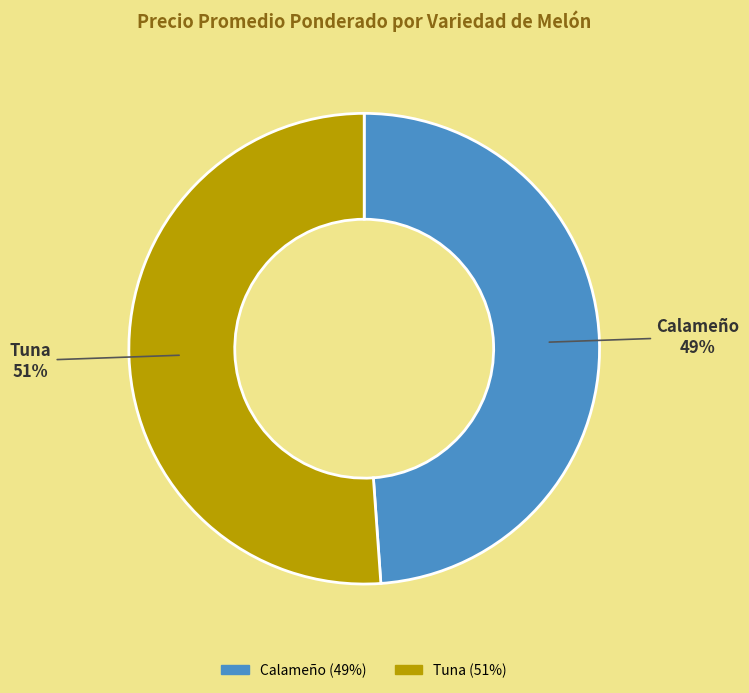

To the nearest percent, what portion does Tuna represent?

51%